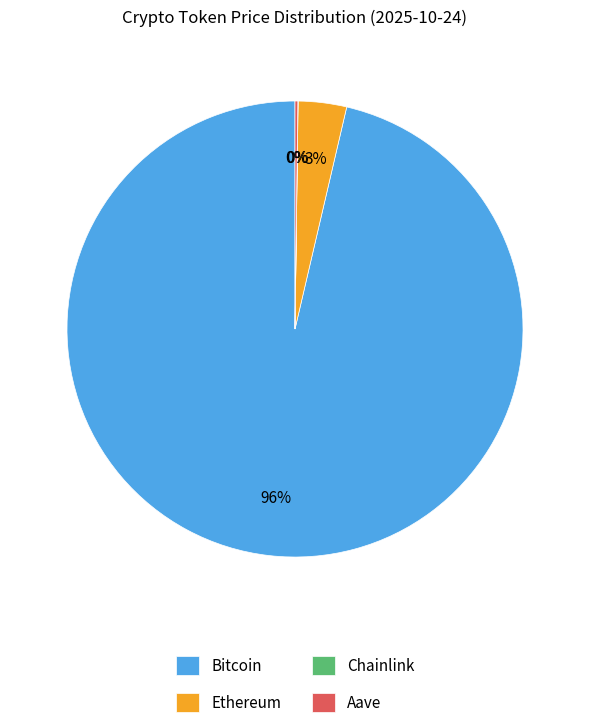

Which category has the biggest portion of the pie?

Bitcoin